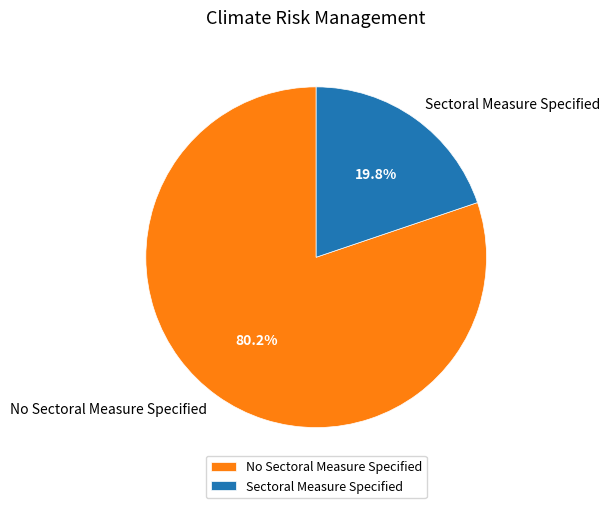

To the nearest percent, what is the difference between the largest and smallest slice percentages?

60%